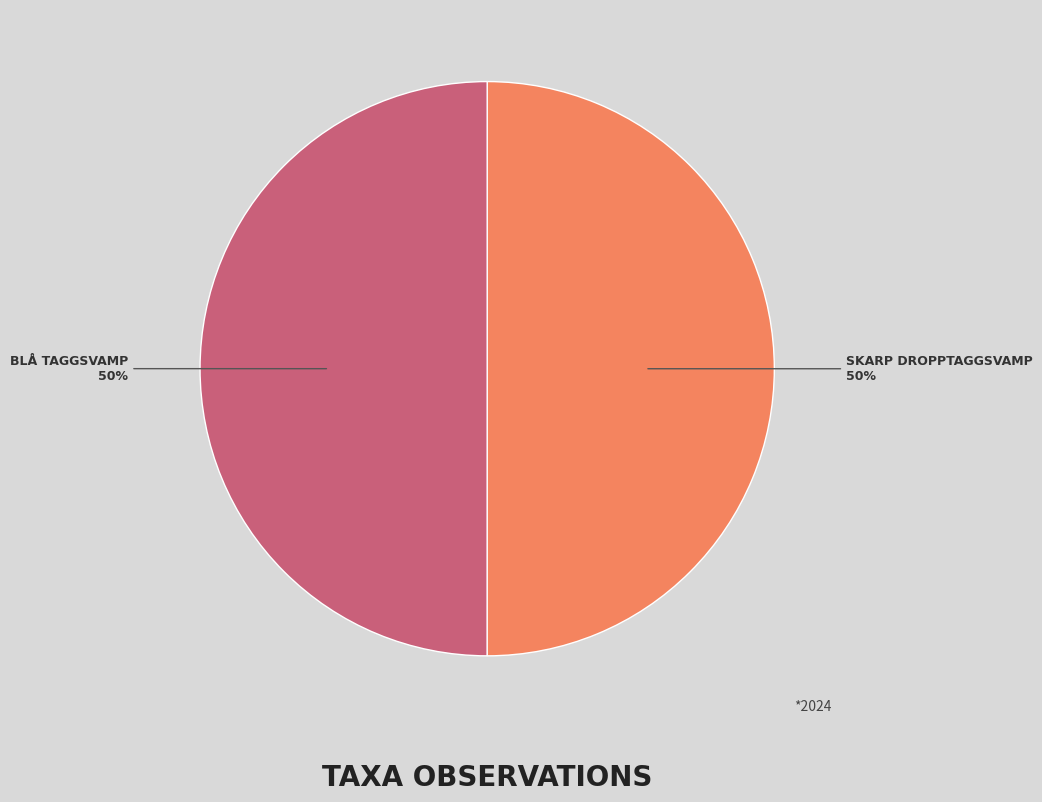

To the nearest percent, what is the average slice percentage?

50%